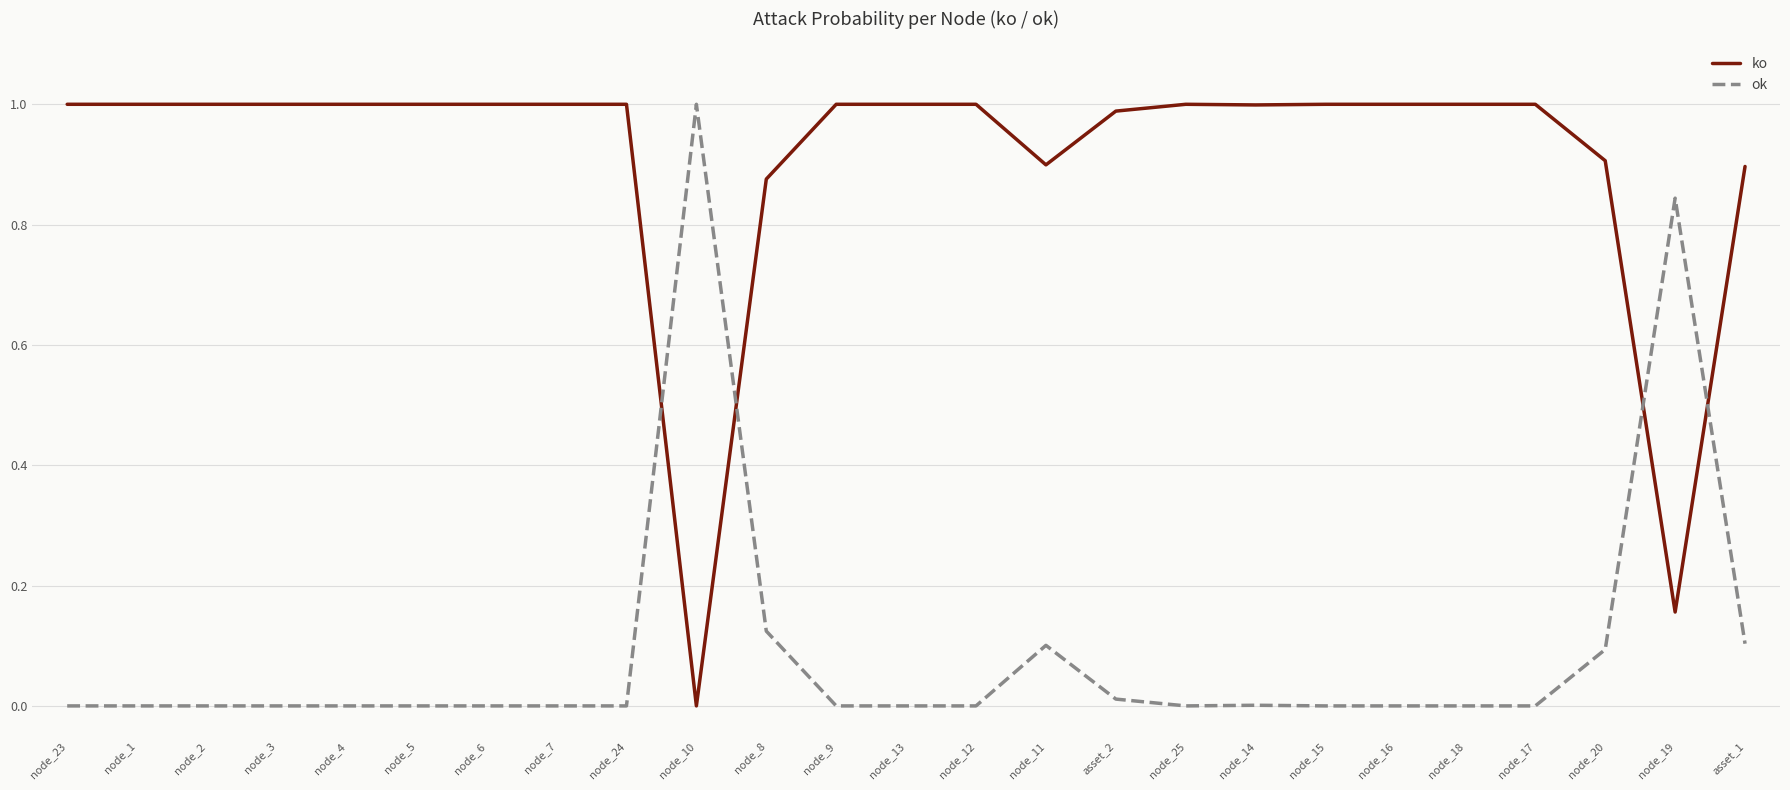

Rank the series at node_25 from lowest to highest value.

ok, ko